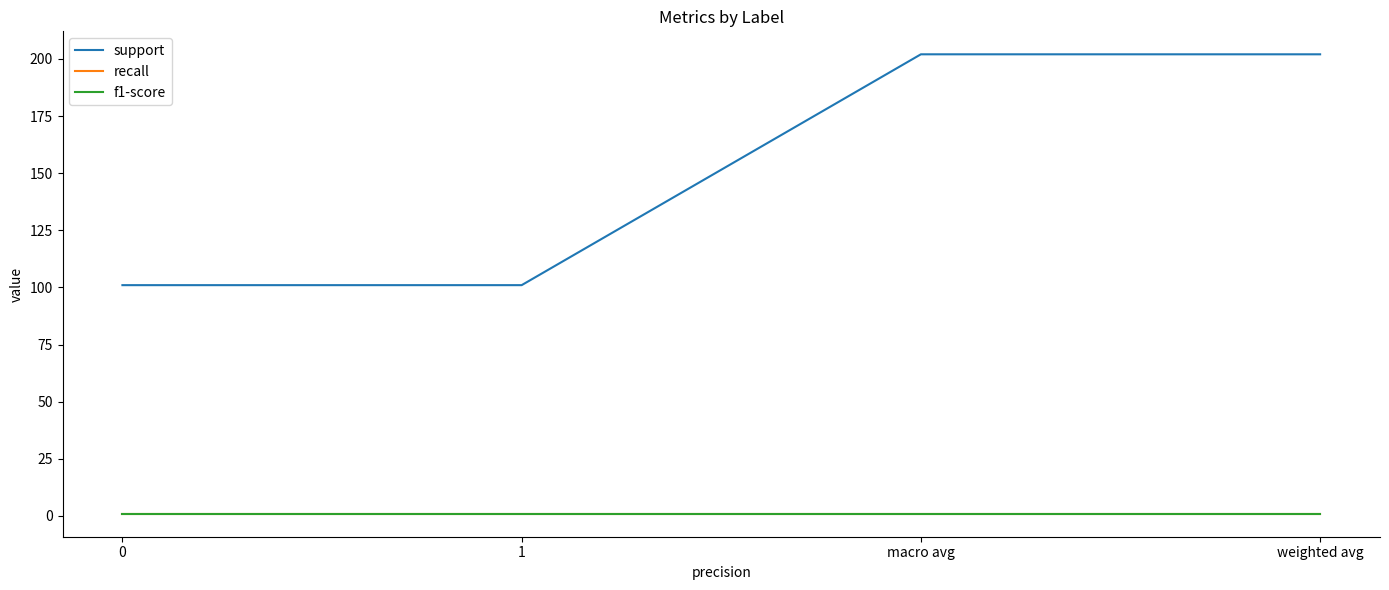

Is it true that support equals 111.1 at weighted avg?

False